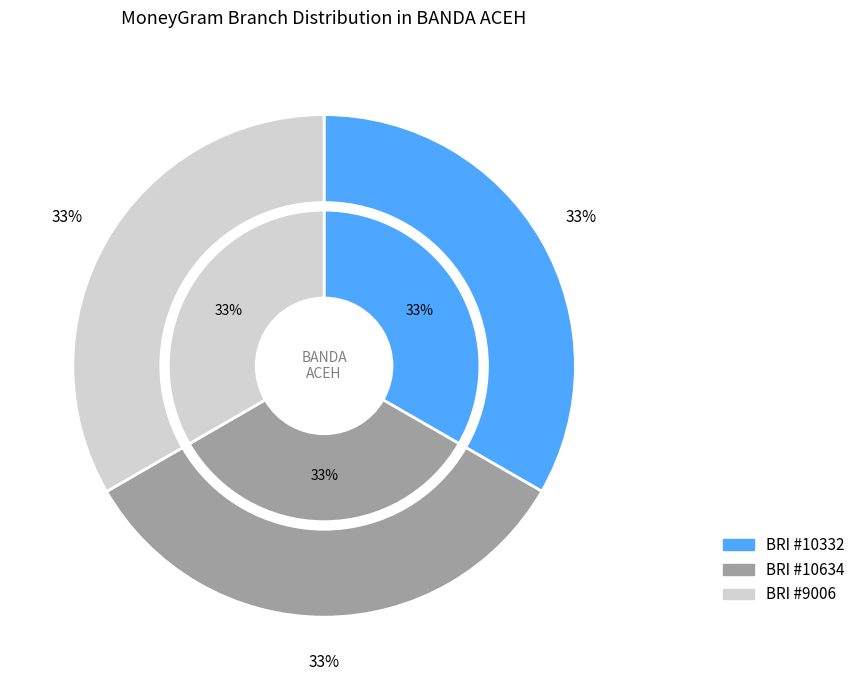

To the nearest percent, what is the combined percentage of BRI - #10332 - BANDA ACEH - SSB RES ACEH and BRI - #10634 - BANDA ACEH - SSB RES. BEN?

67%